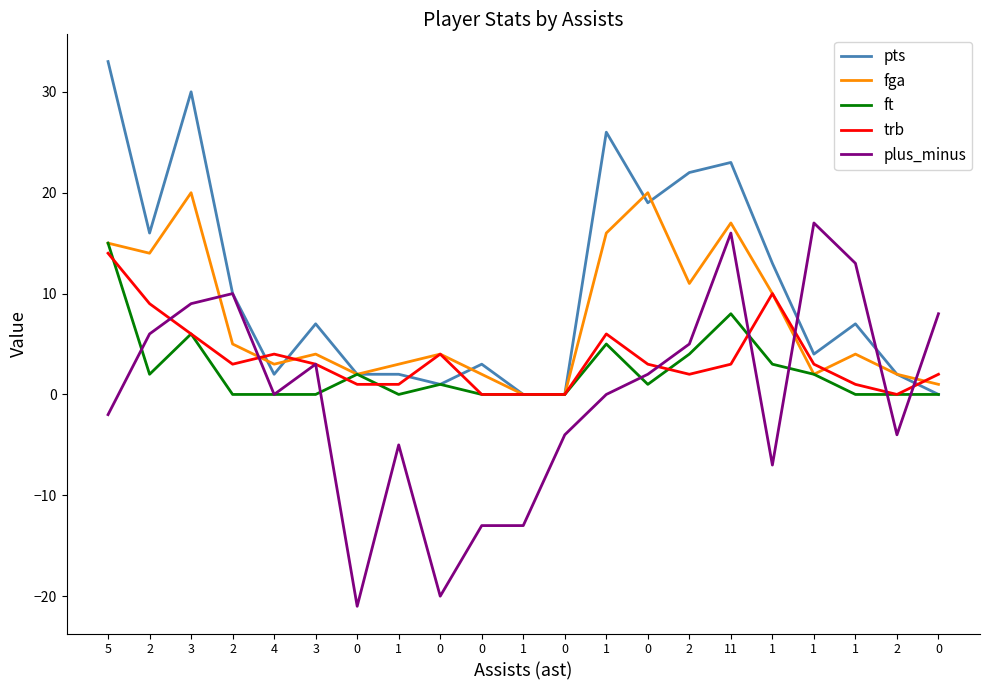

What are all the series names shown in the legend?

pts, fga, ft, trb, plus_minus